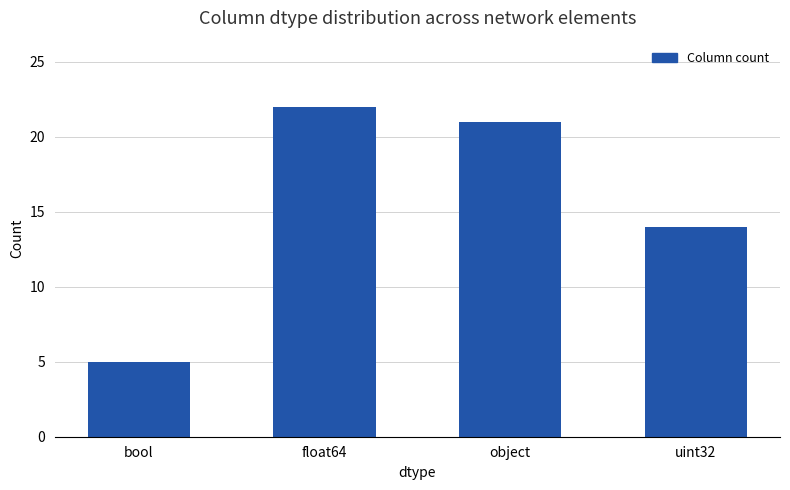

Reading right to left, extract all data points from this chart.

uint32=14	object=21	float64=22	bool=5